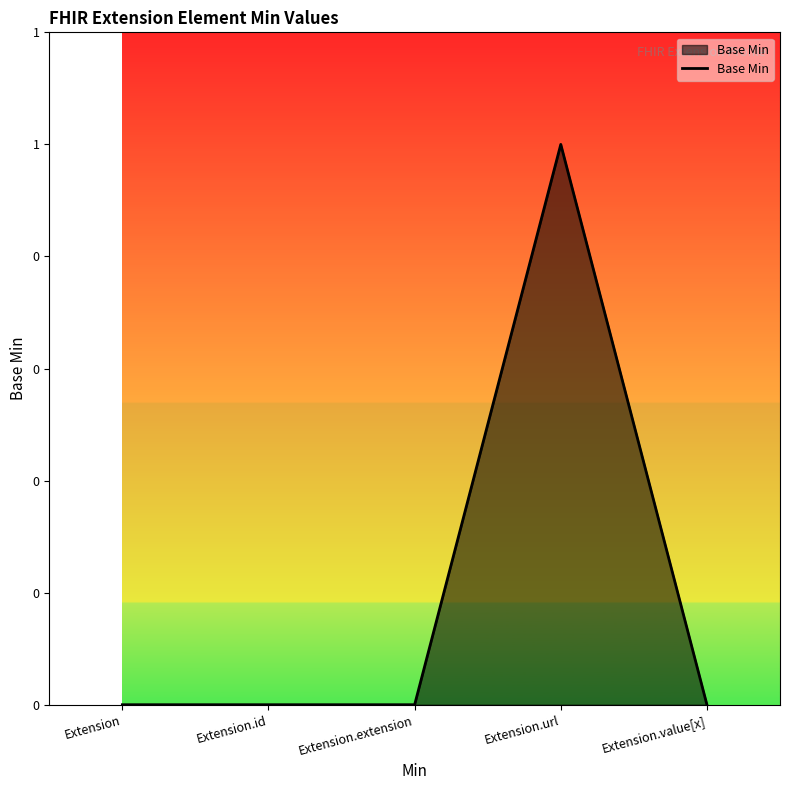

True or false: there are more than 1 points higher than both neighbors.

False